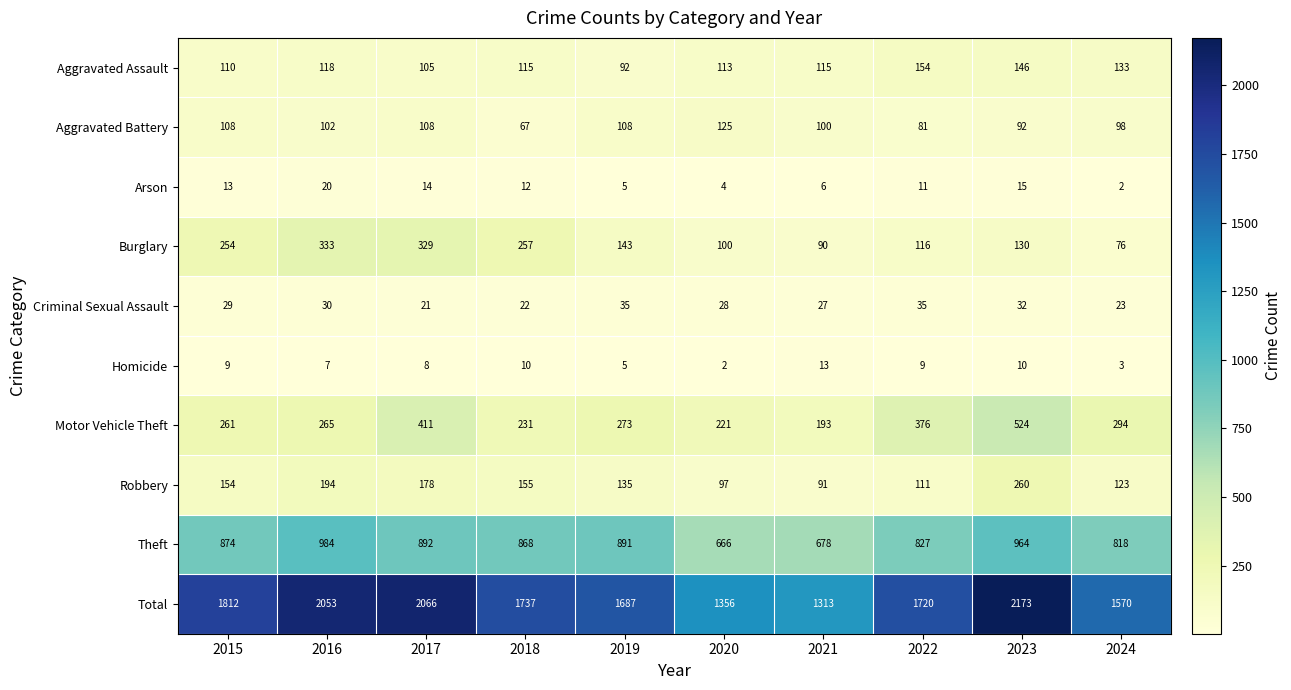

How many data points in Theft are less than 874?

5